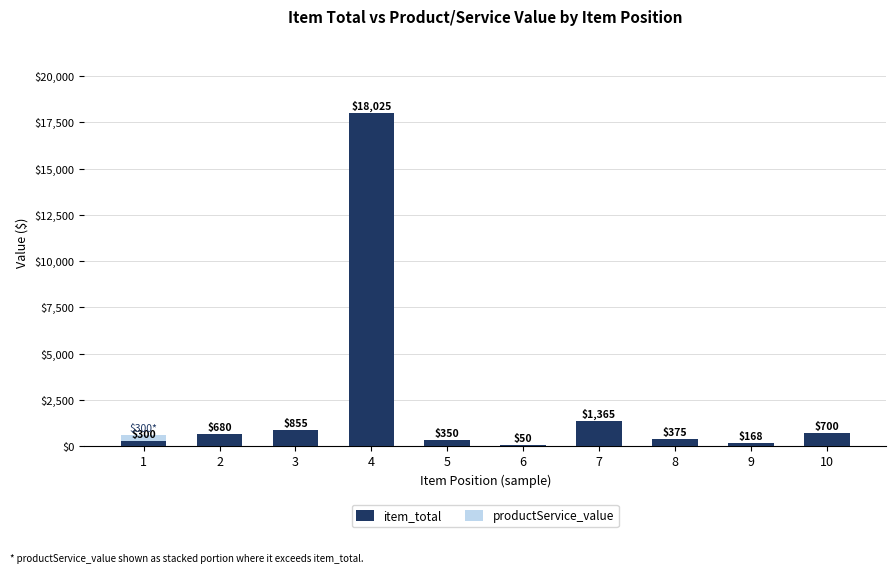

What is the total value across all series at 10?

700